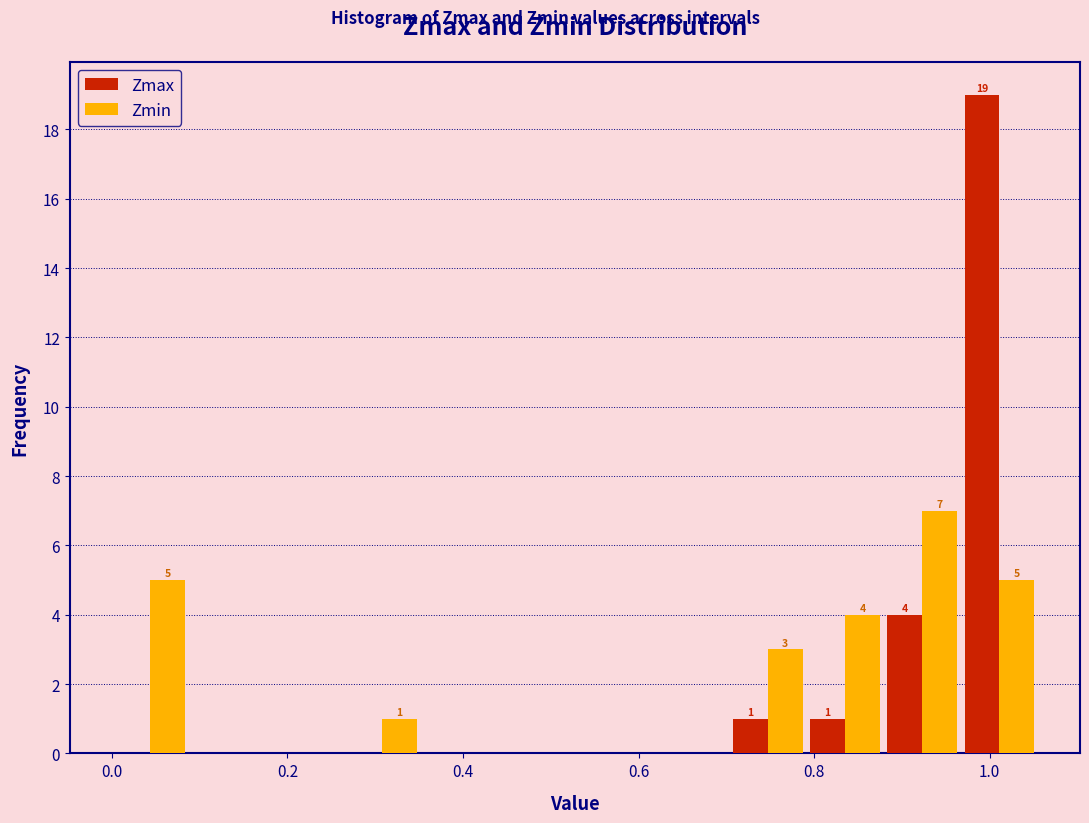

In the Zmax series, which range on the x-axis has the tallest bar?

0.96 to 1.06